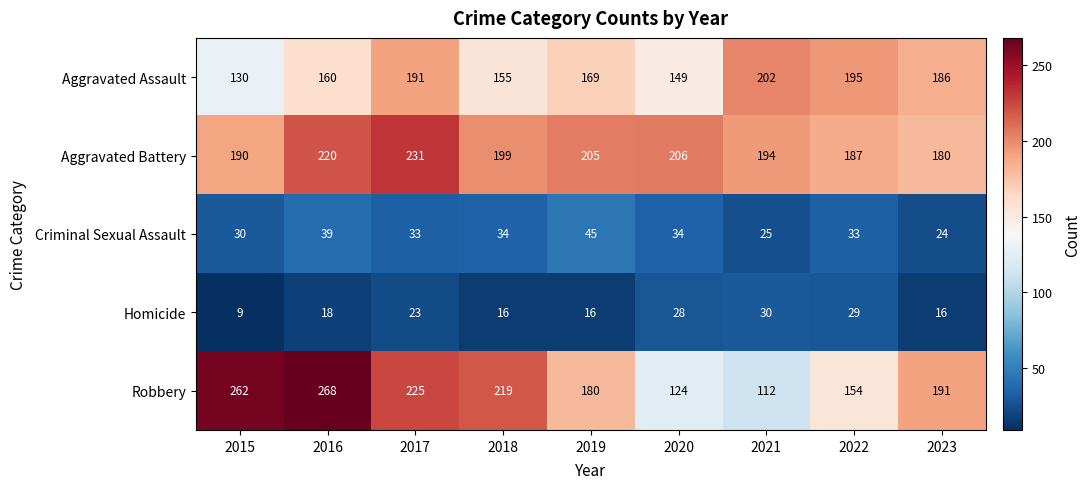

List the series in order of their peak value, highest first.

Robbery, Aggravated Battery, Aggravated Assault, Criminal Sexual Assault, Homicide